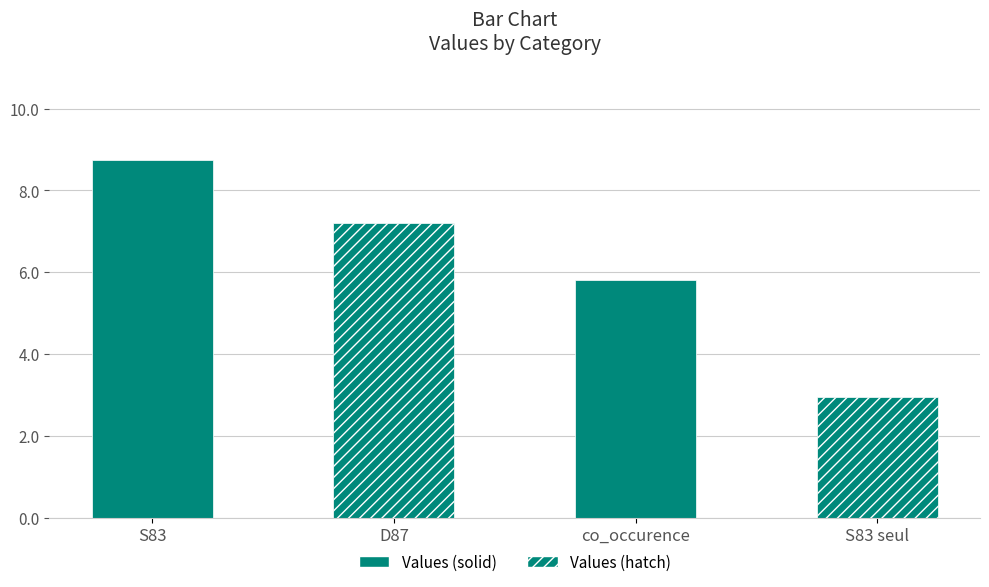

Reading left to right, list all the values displayed in this chart.

8.8	7.2	5.8	2.9